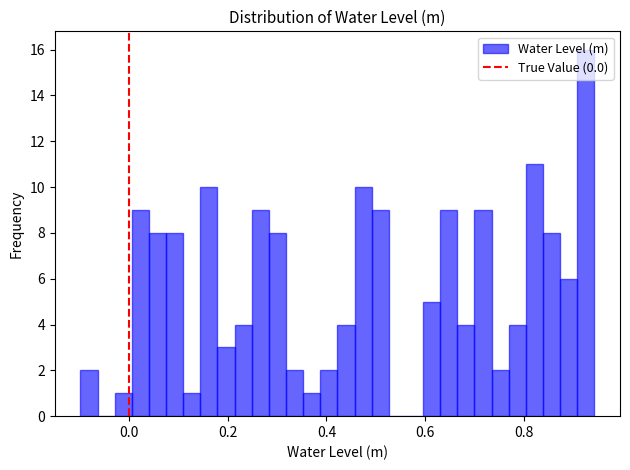

Around what value on the x-axis is the tallest bar? Give the approximate position of its centre, as read against the axis.

0.92